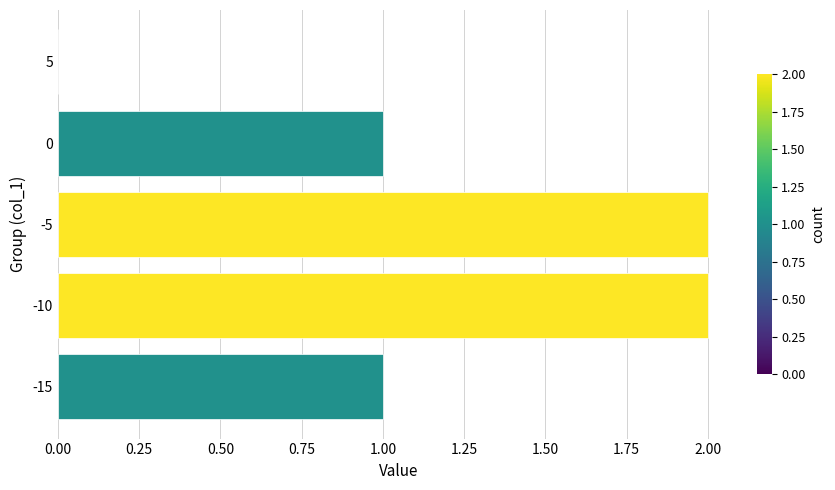

True or false: the data shows 2 at -15.

False